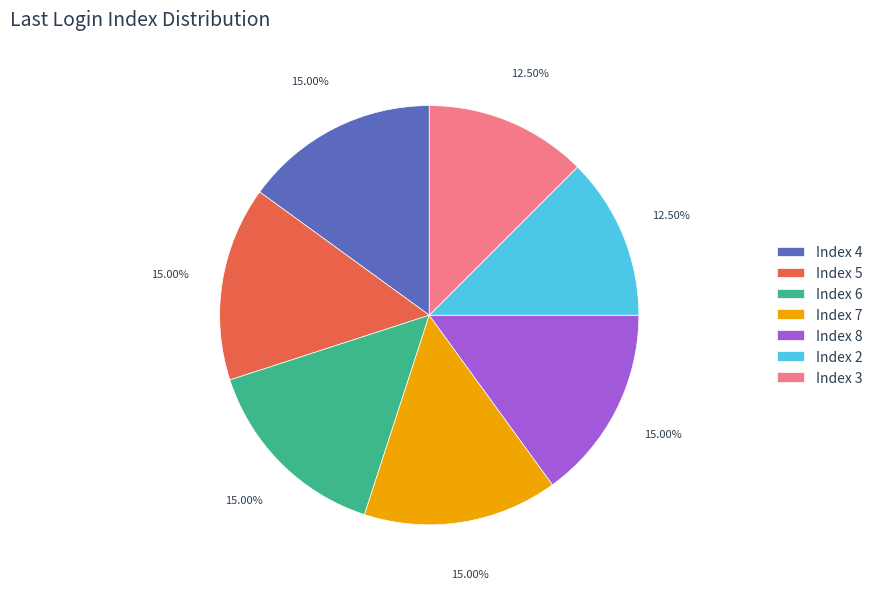

How many slices are in this pie chart?

7